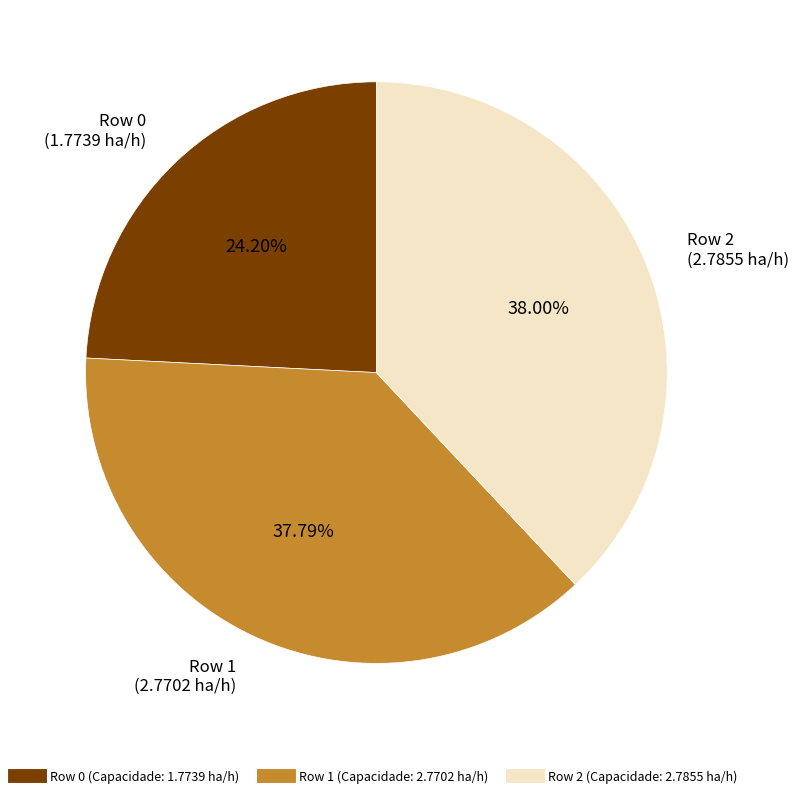

Is there a majority slice in this chart?

No